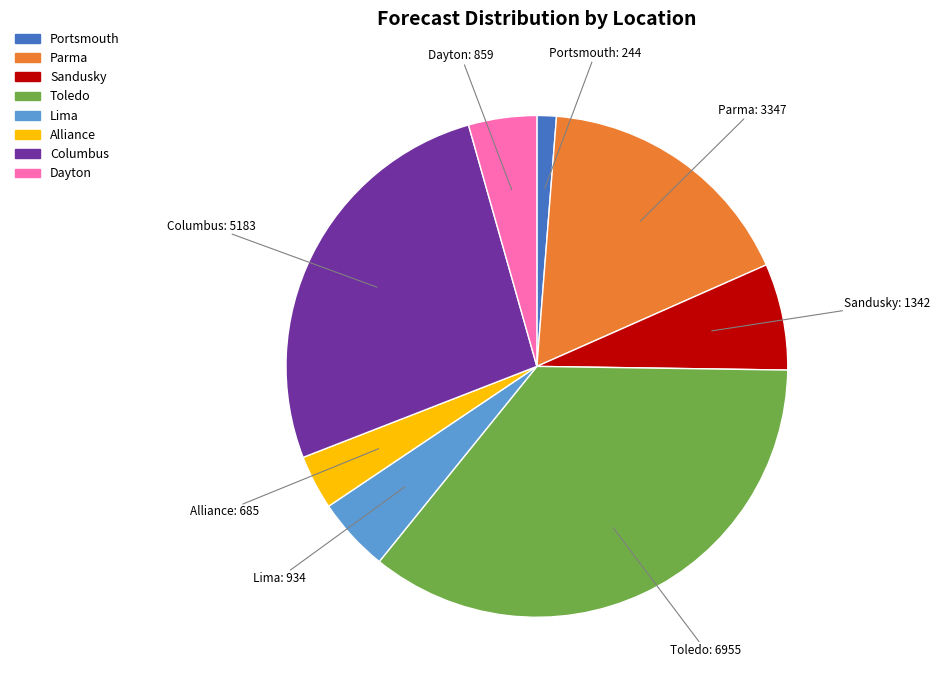

Is it true that Sandusky is 7% of the pie?

True